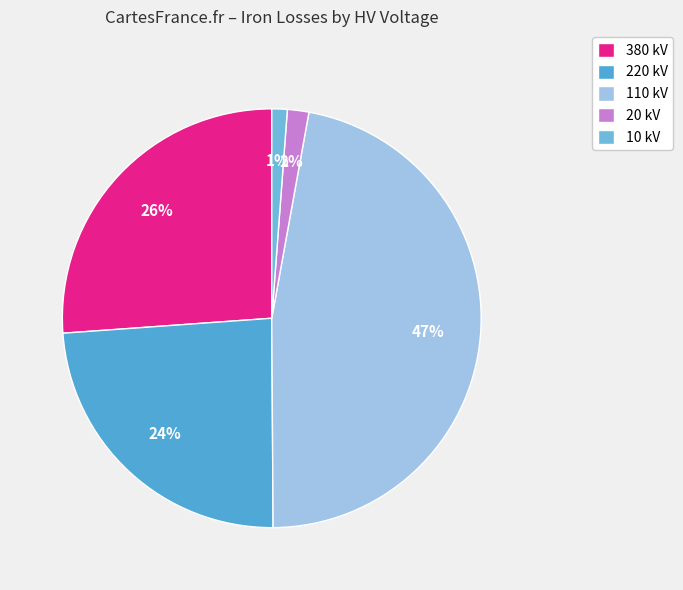

How many slices are in this pie chart?

5